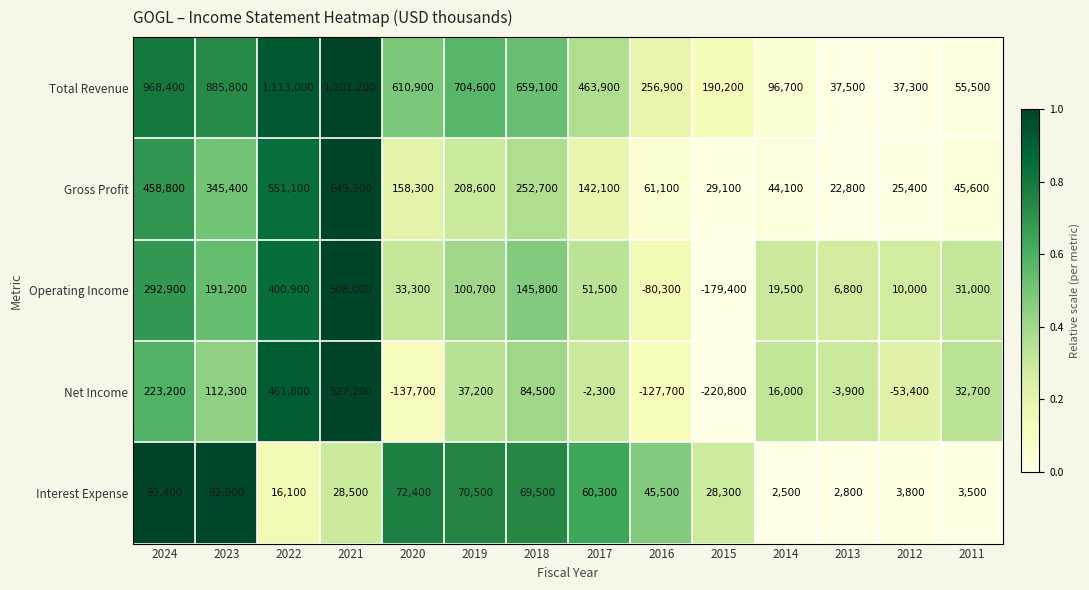

Count the number of data series in this chart.

5